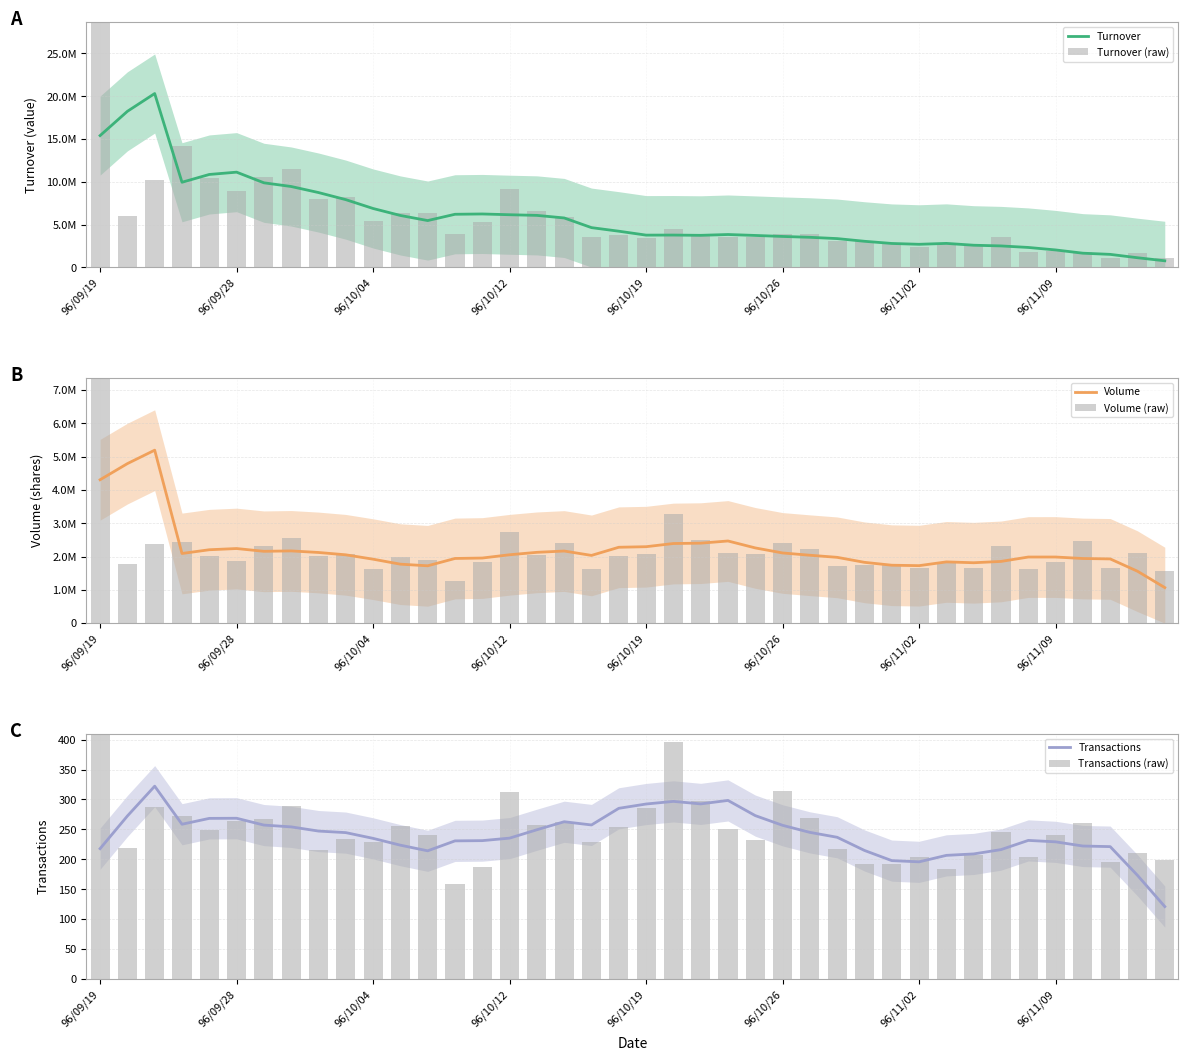

What is the spread (max minus min) of values at 8?

8745588.0